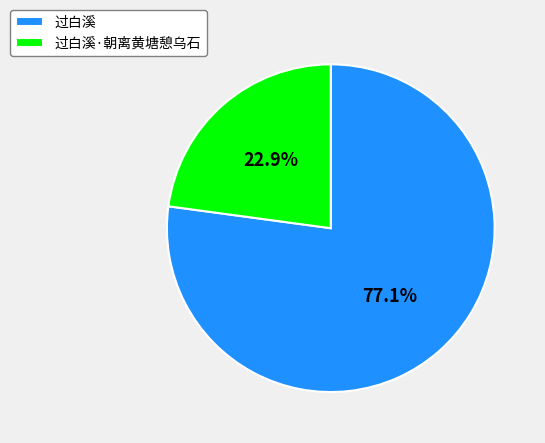

To the nearest percent, what is the average slice percentage?

50%